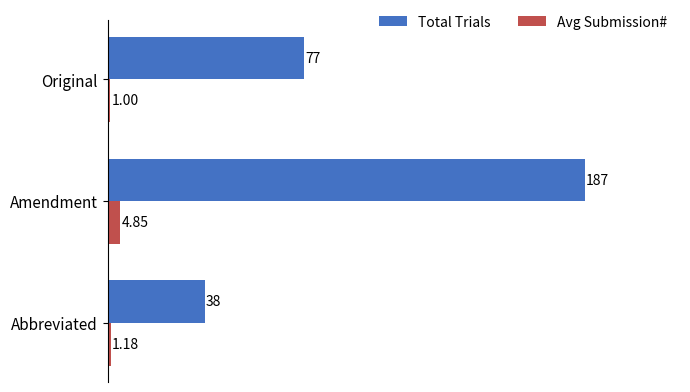

What are all the series names shown in the legend?

Total Trials, Avg Submission#